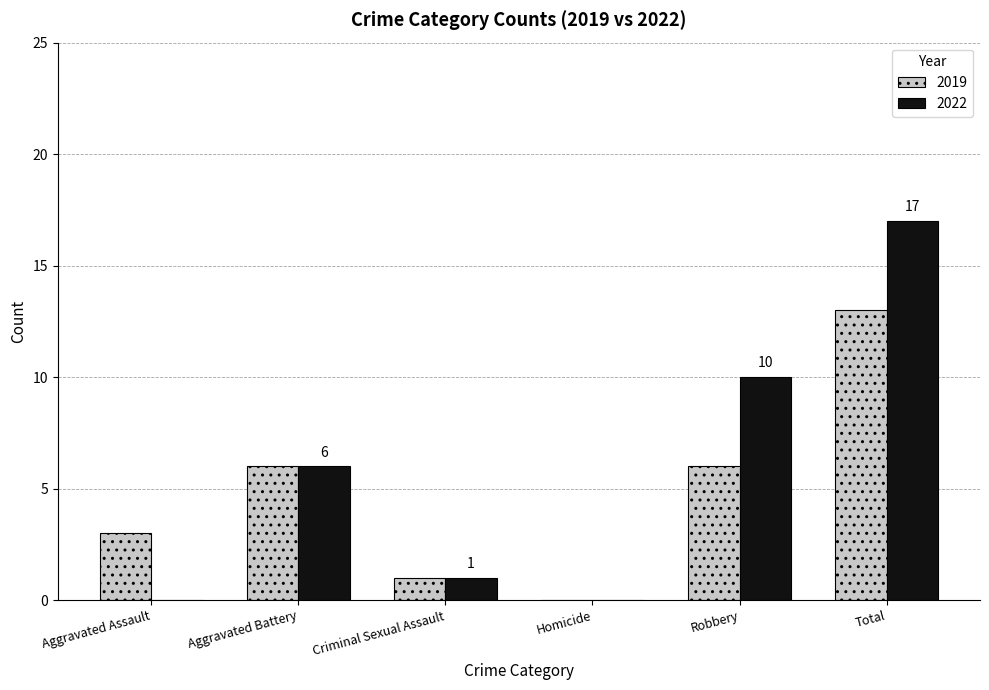

What is the maximum value shown in the chart?

17